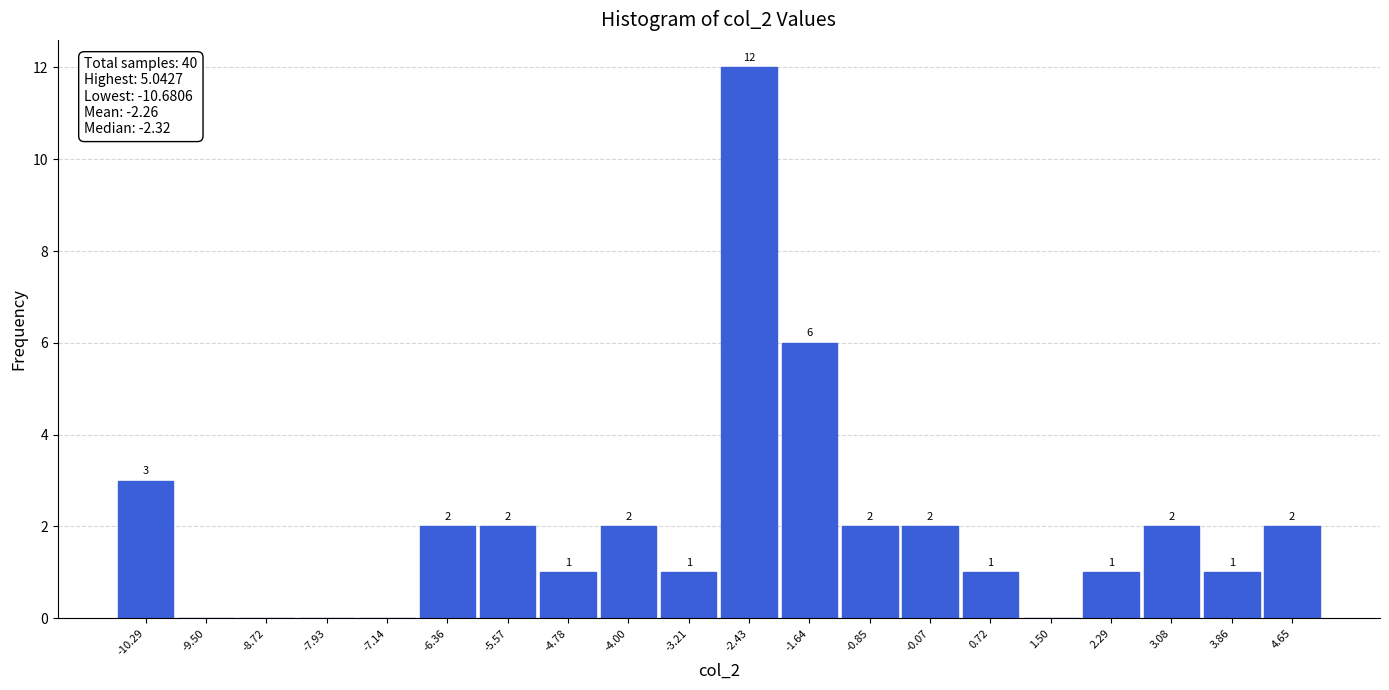

Over which range of the x-axis is the bar tallest?

-2.8 to -2.0